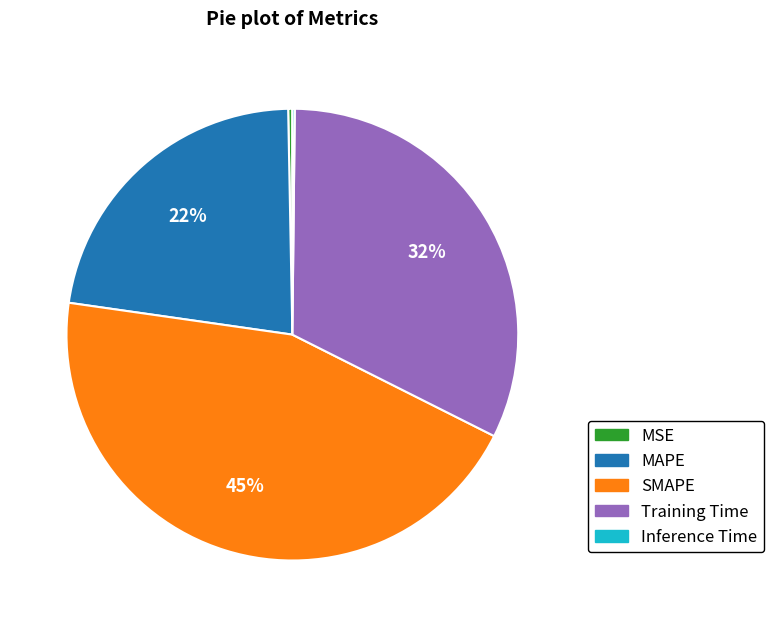

Between MSE and Training Time, which is larger?

Training Time